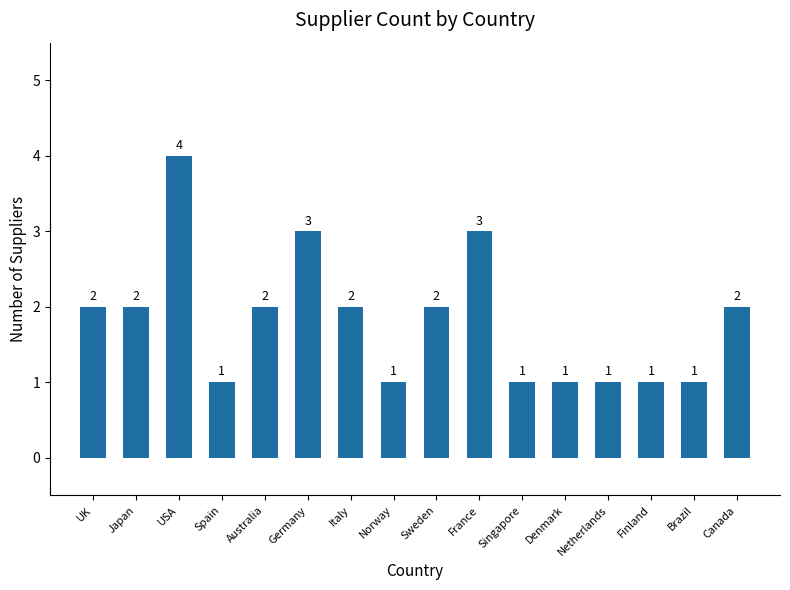

What value does the data have at Australia?

2